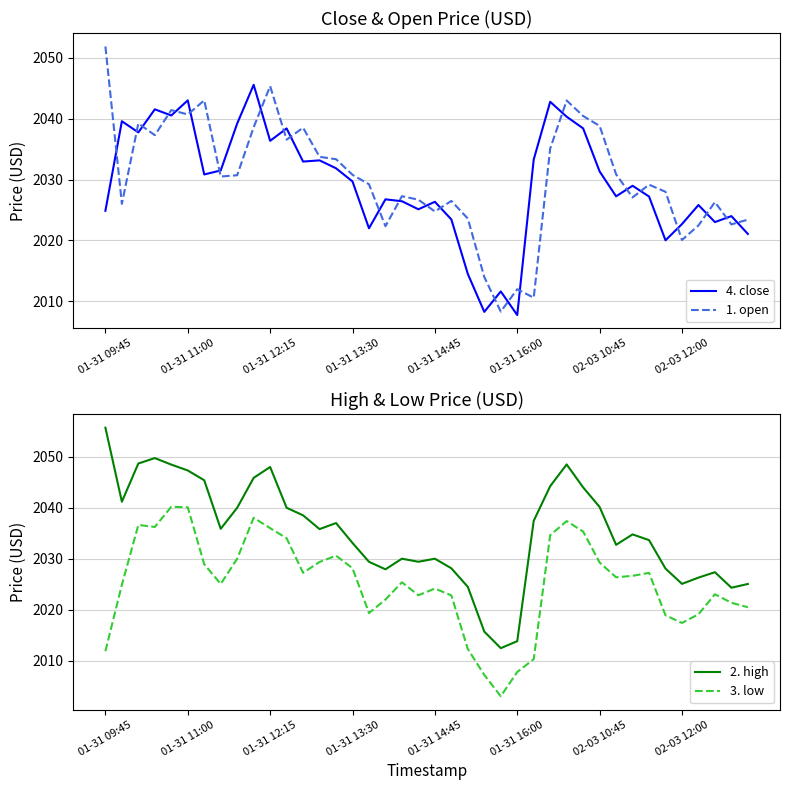

What is the difference between the maximum and second lowest values in the 4. close series?

37.3